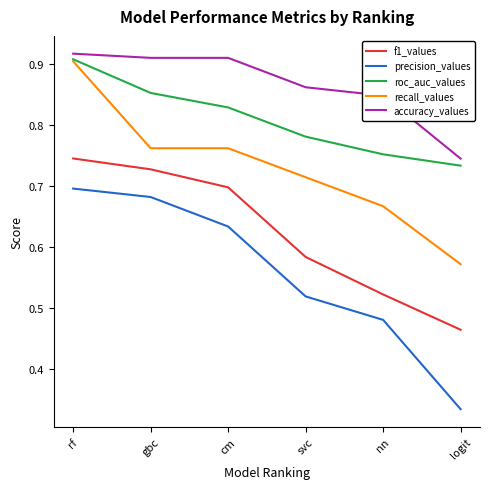

At which label does f1_values reach its peak?

rf